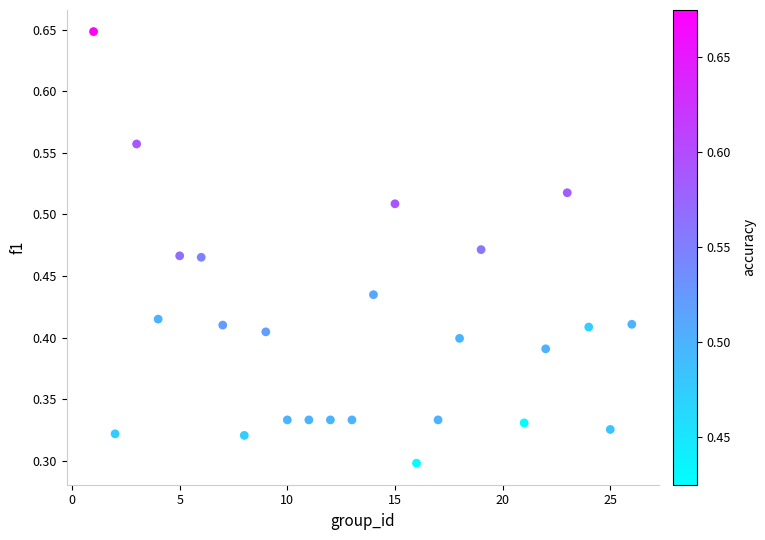

What is the range of X values (max minus min)?

25.0